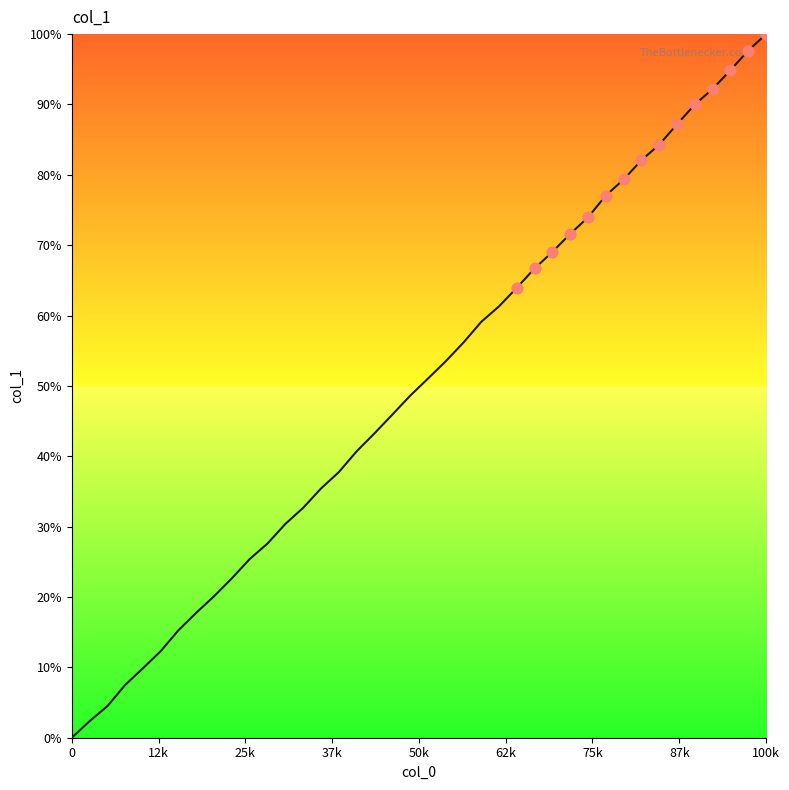

What is the difference between the maximum and minimum values?

100.0